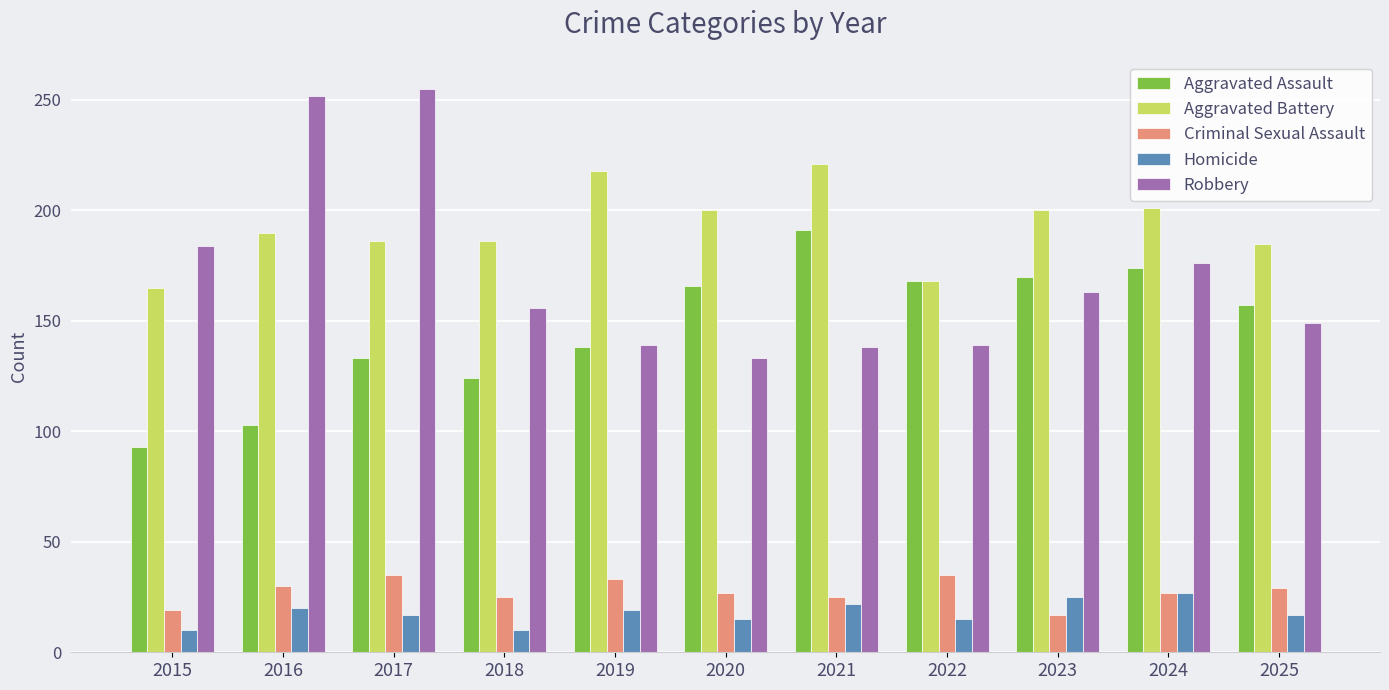

What is the value of the Criminal Sexual Assault bar at the 8th from the left?

35